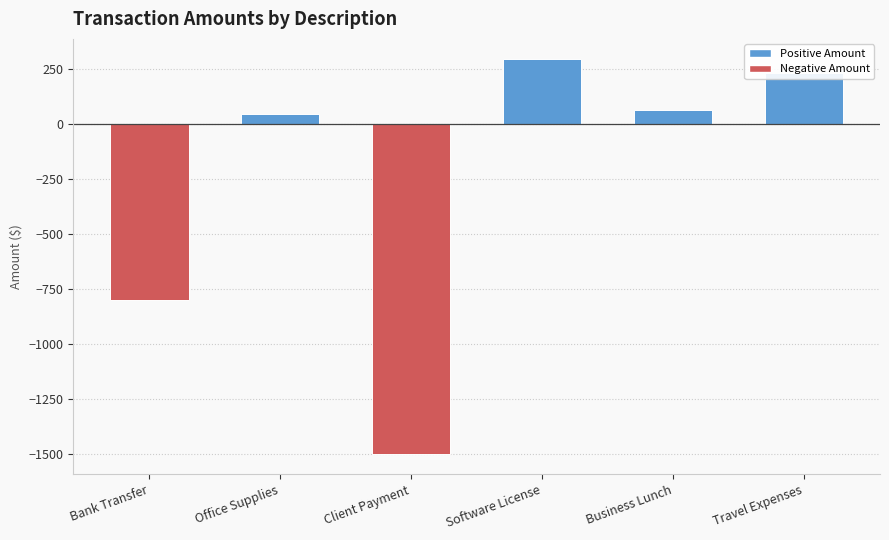

List the labels in order of value, largest first.

Software License, Travel Expenses, Business Lunch, Office Supplies, Bank Transfer, Client Payment